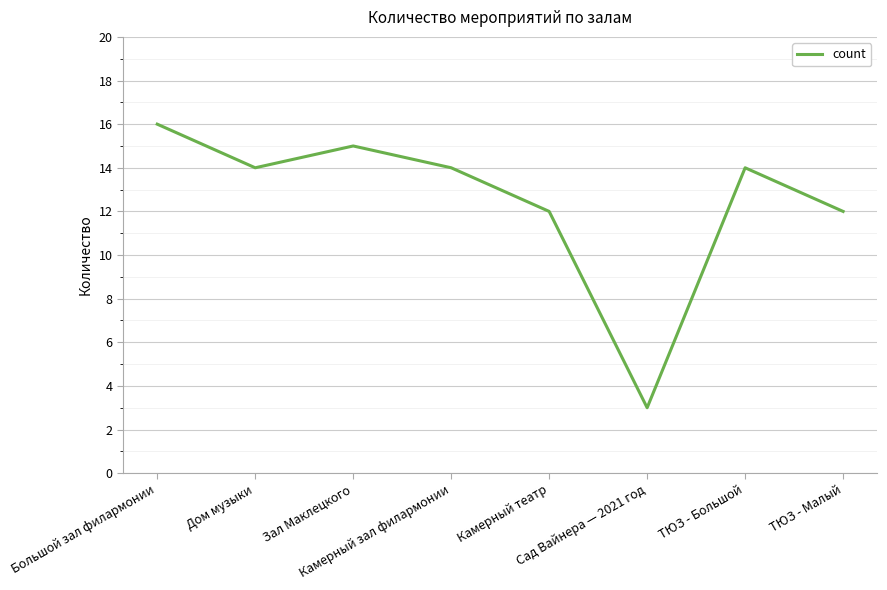

How many lines are shown in the chart?

1